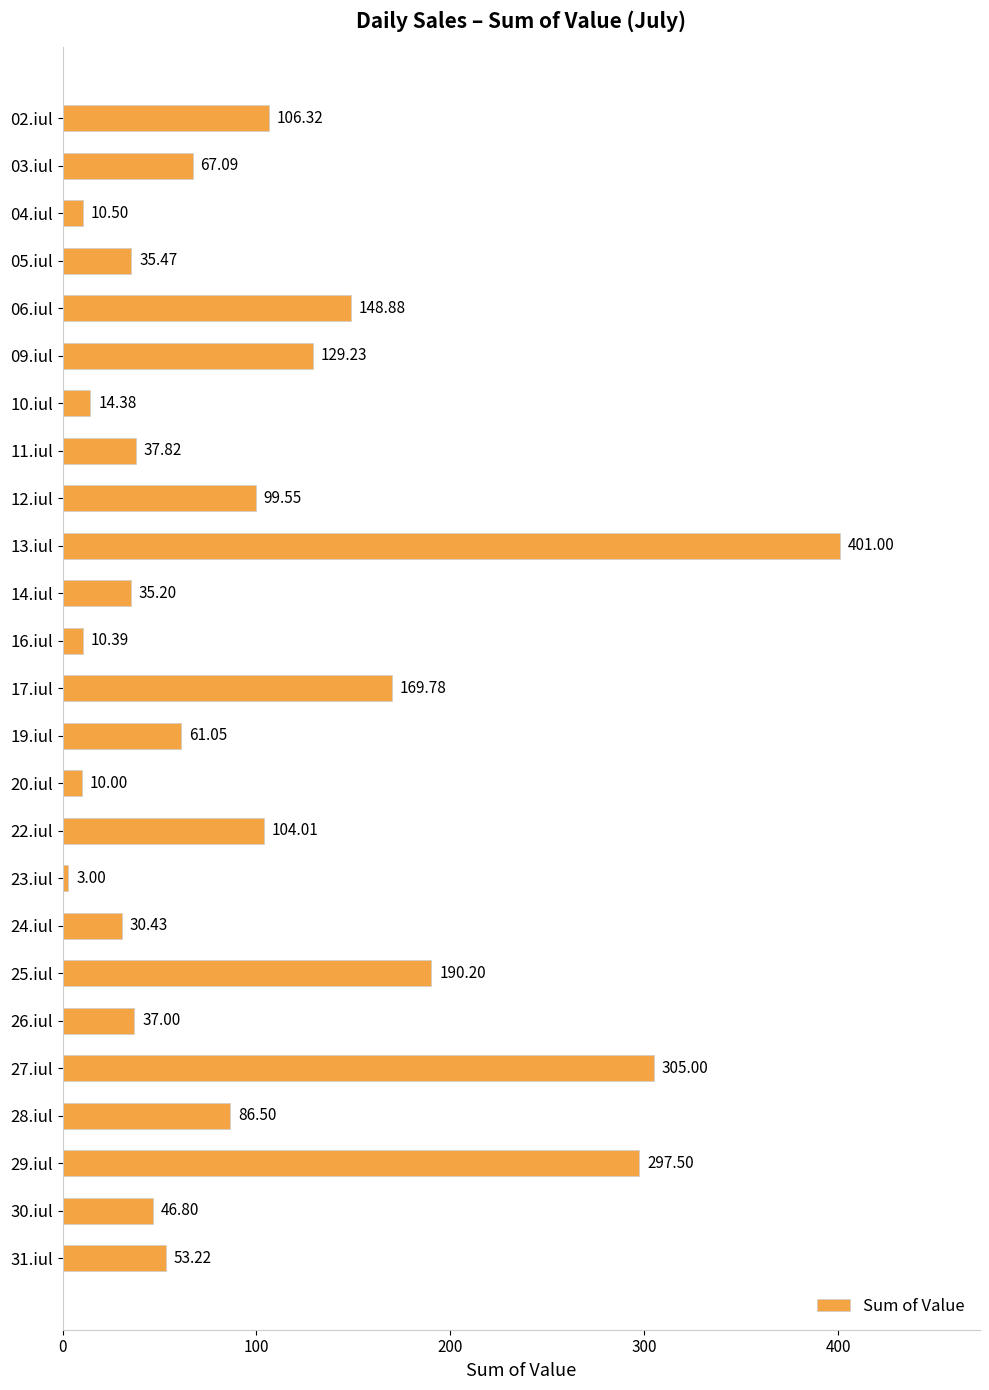

What is the change in value from 14.iul to 28.iul?

+51.3